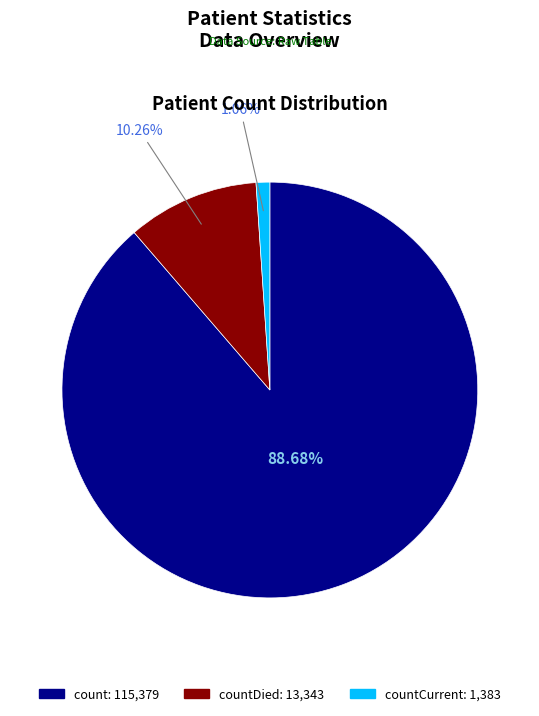

Is there any slice that represents more than half of the pie?

Yes